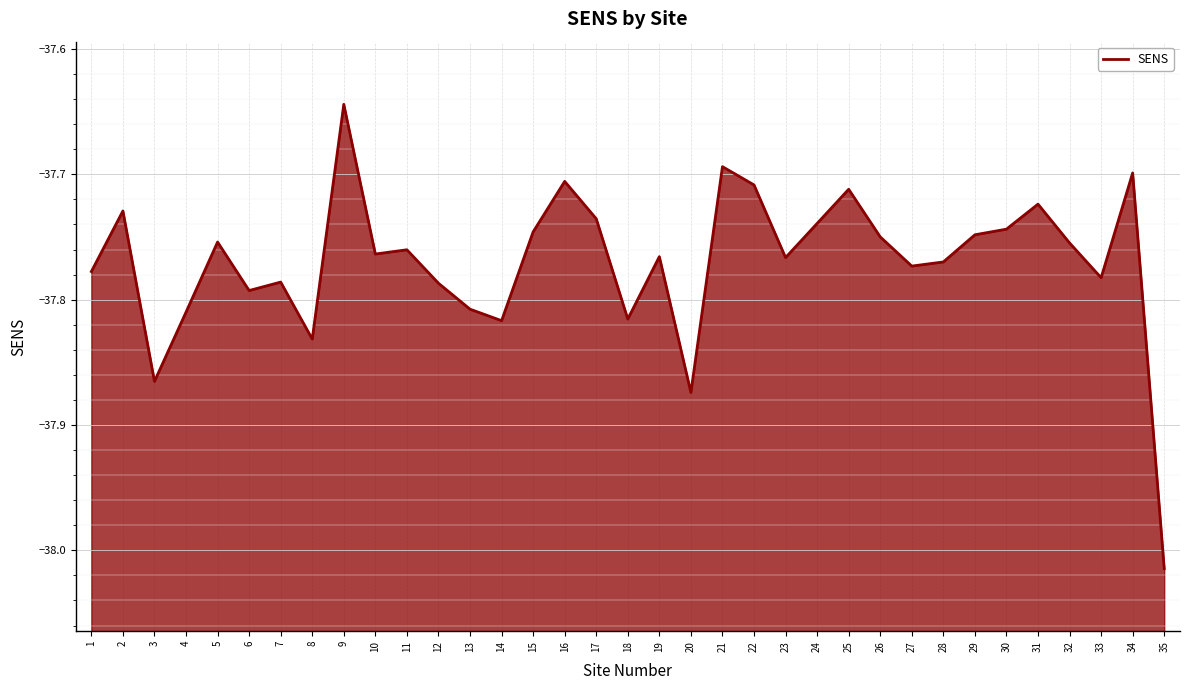

The value at 25 is -37.7. True or false?

True